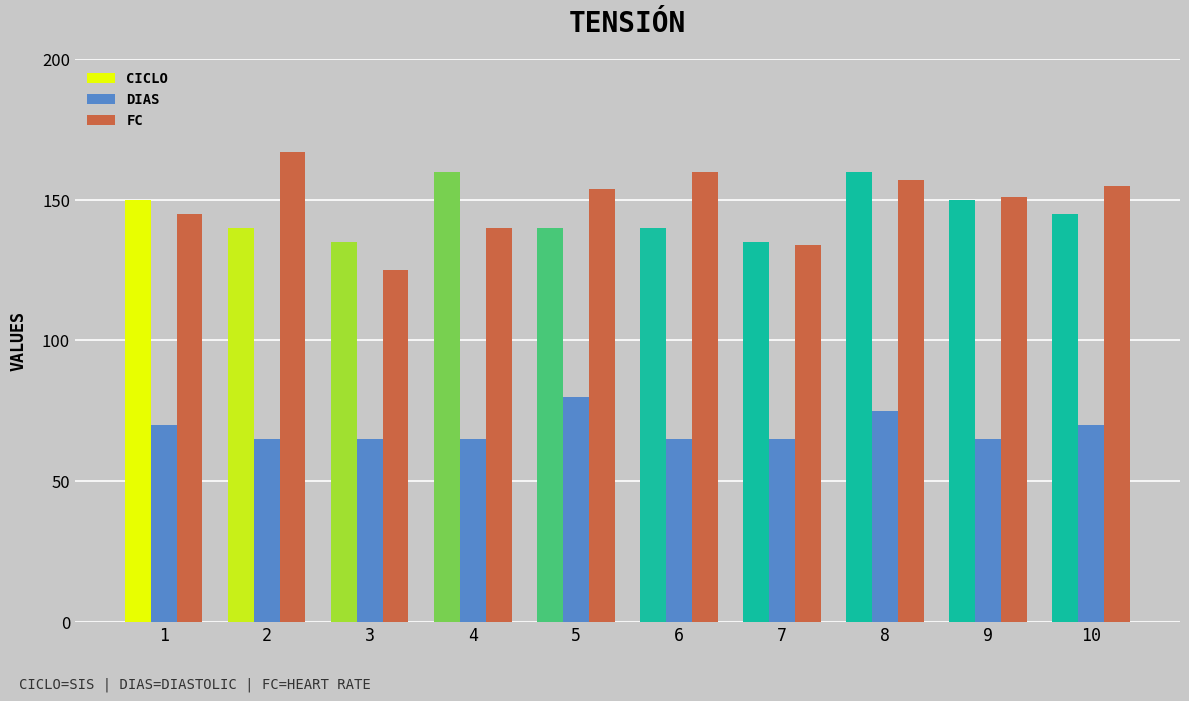

Is the value of FC at 1 greater than the value of DIAS at 5?

Yes